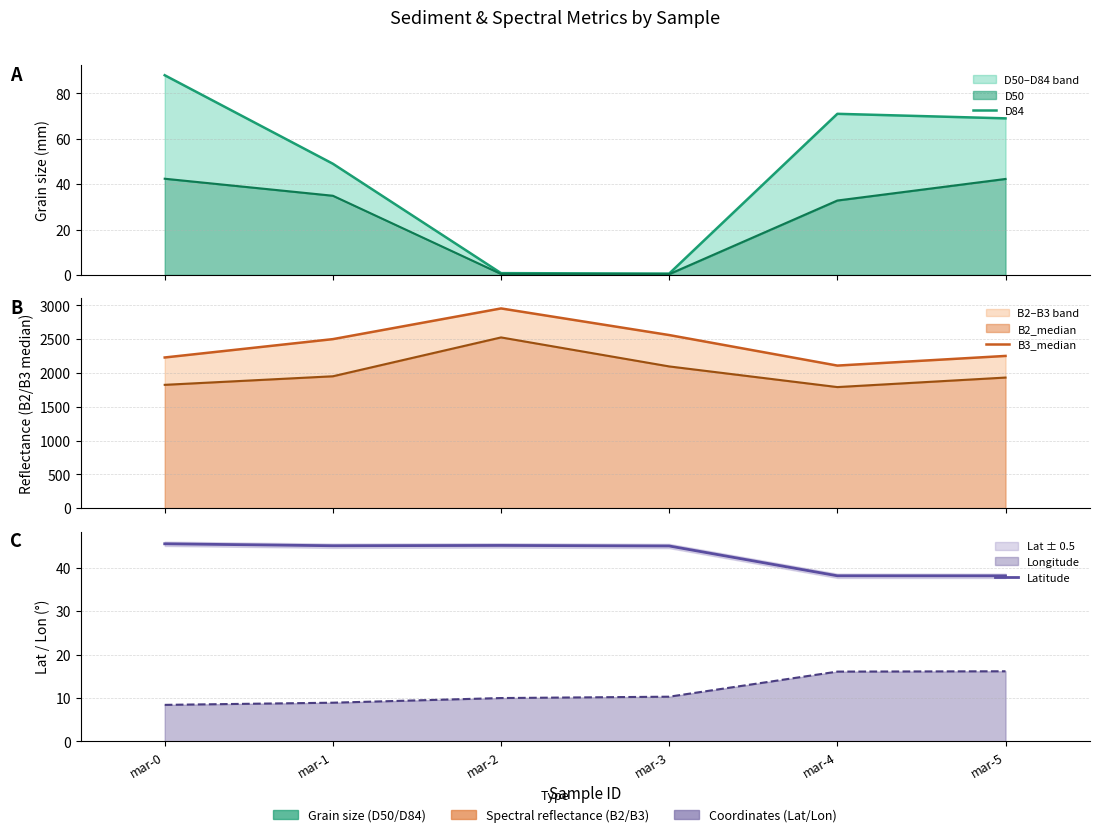

What is the difference between the highest and lowest values at mar-0?

2184.5